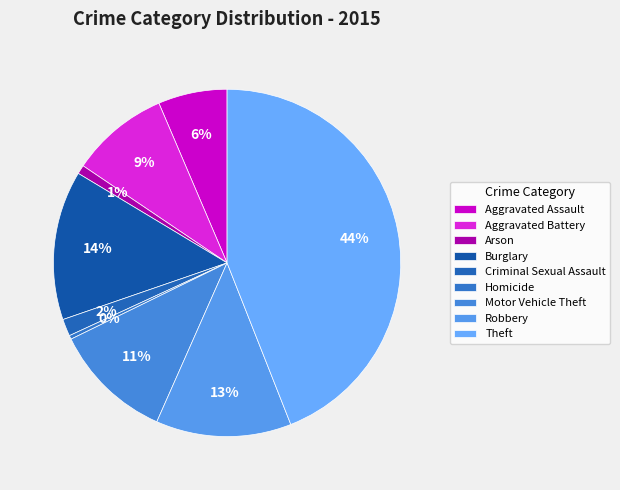

How many slices are in this pie chart?

9